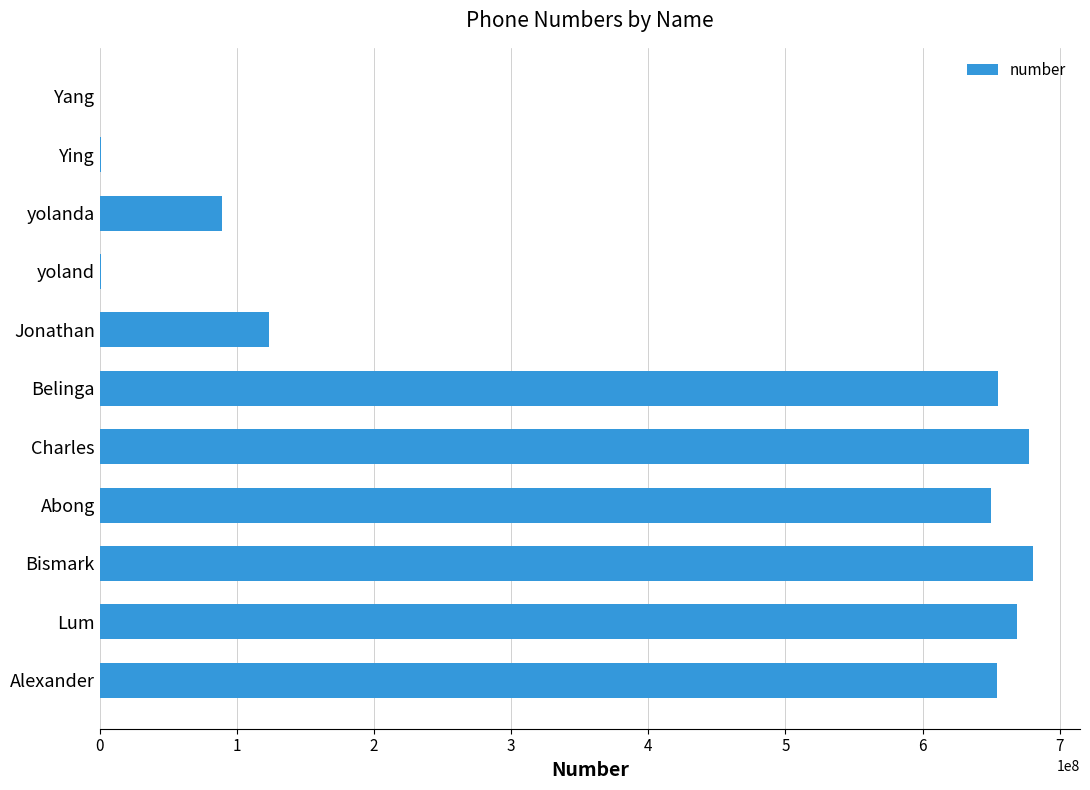

At which label is the value closest to 340439450?

Jonathan